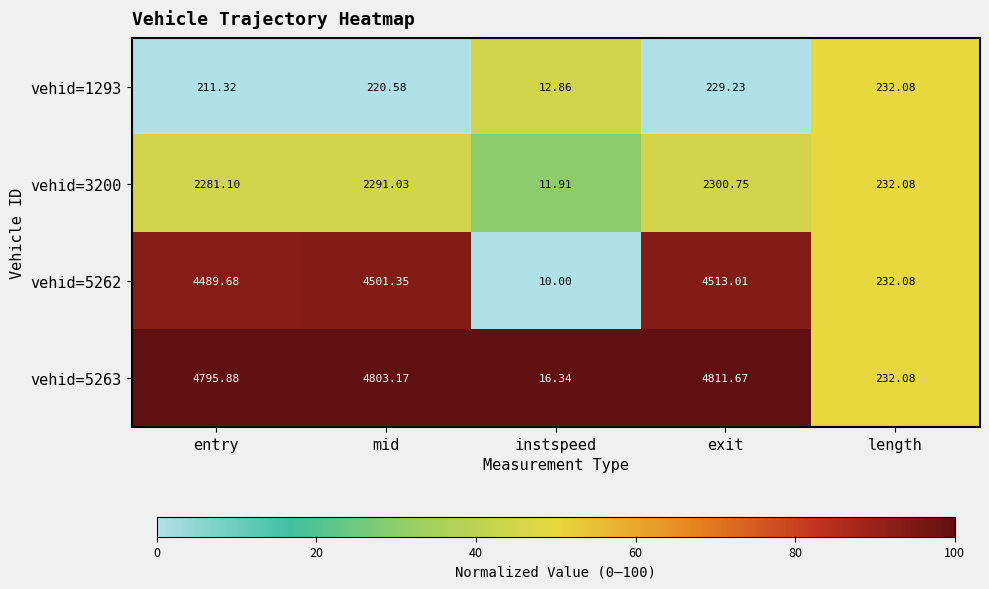

Which label corresponds to the largest value in the chart?

exit